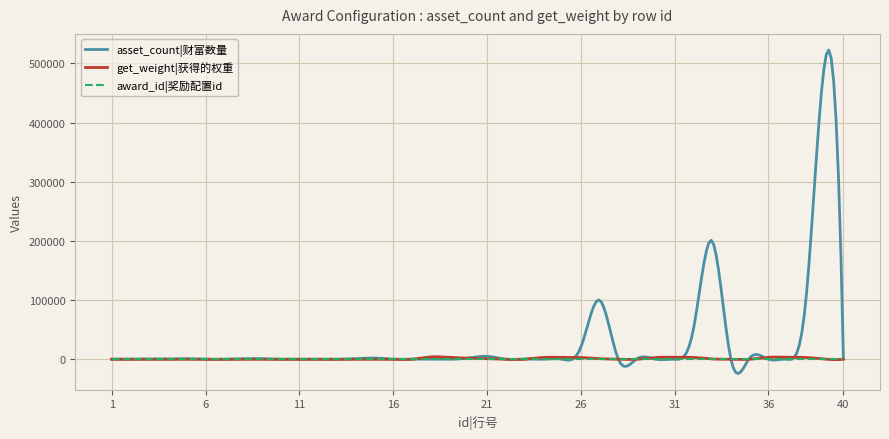

Which series has the largest total across all categories?

asset_count|财富数量